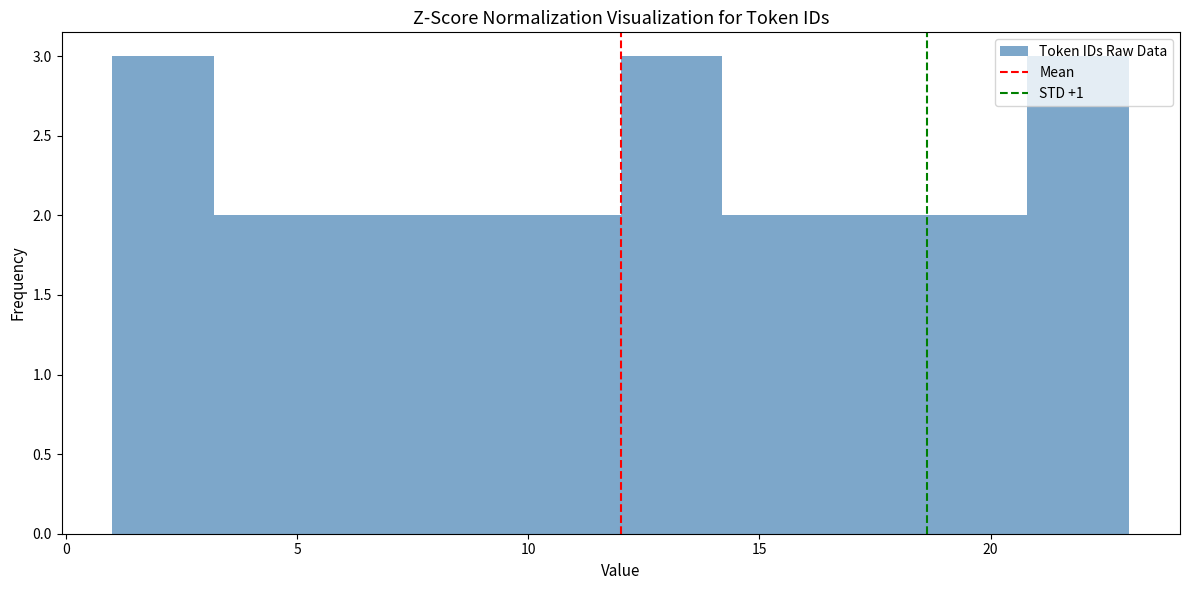

Reading left to right, transcribe this chart: for each bar, give the range it covers on the x-axis and its height. Neither the bar edges nor the heights are printed on the chart, so give them approximately, as read against the axes.

1.0 to 3.2: 3
3.2 to 5.4: 2
5.4 to 7.6: 2
7.6 to 9.8: 2
9.8 to 12.0: 2
12.0 to 14.2: 3
14.2 to 16.4: 2
16.4 to 18.6: 2
18.6 to 20.8: 2
20.8 to 23.0: 3